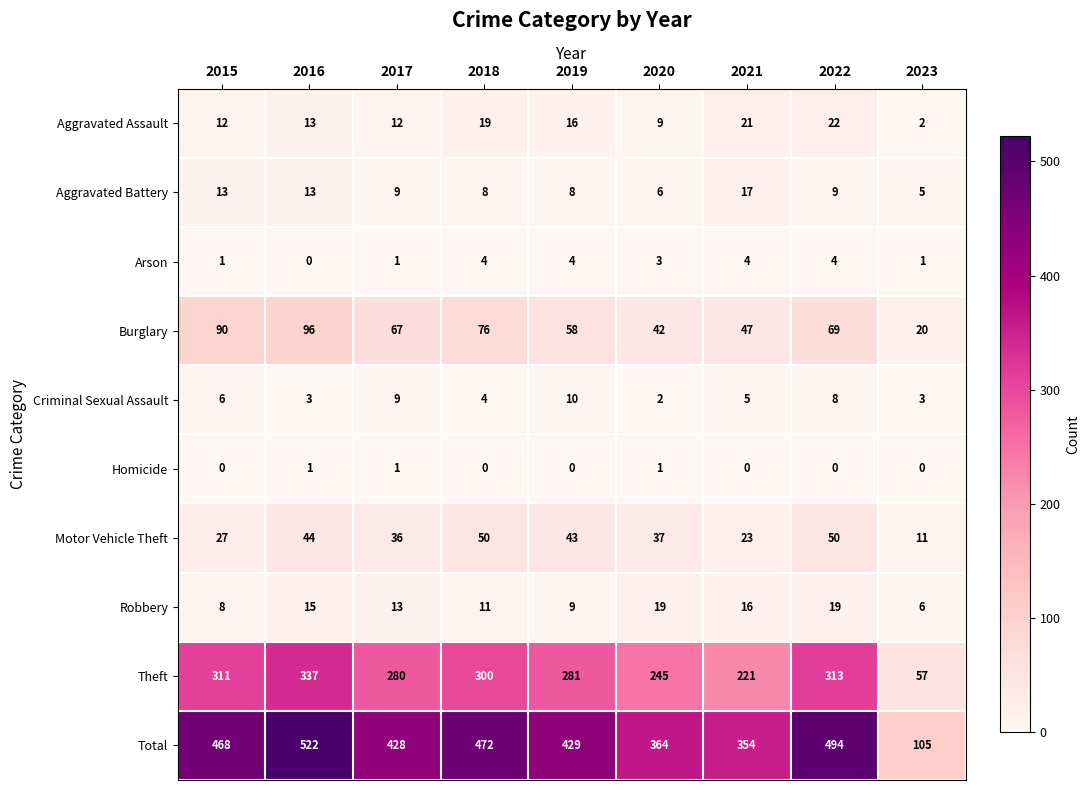

At which category is the sum across all series the highest?

2016